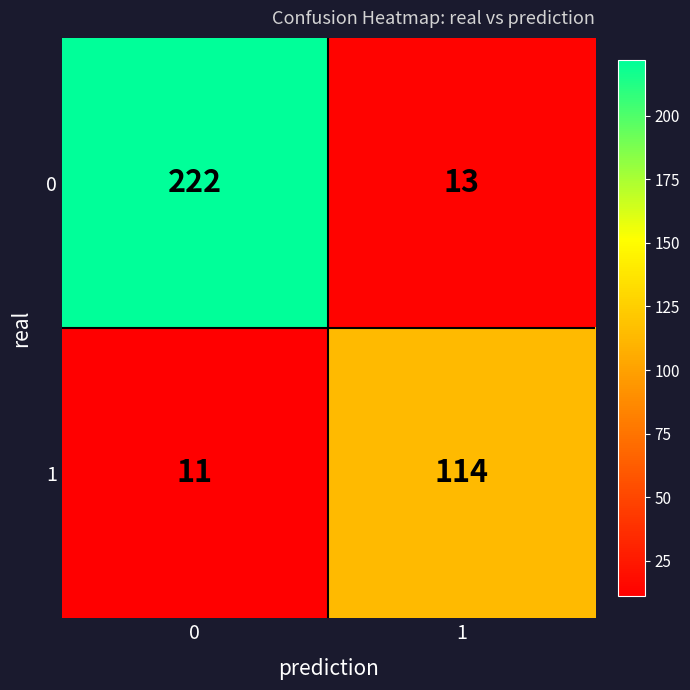

True or false: 1 has a value of 11 at 0.

True